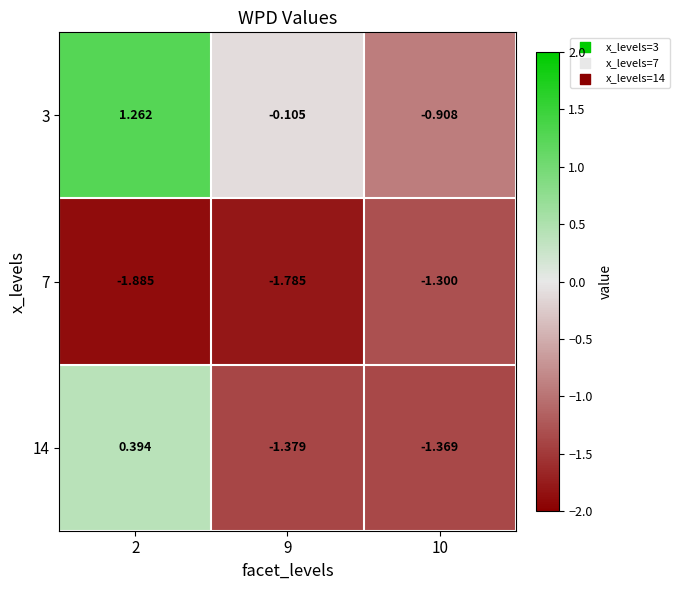

Rank the series by their average value, from lowest to highest.

7, 14, 3